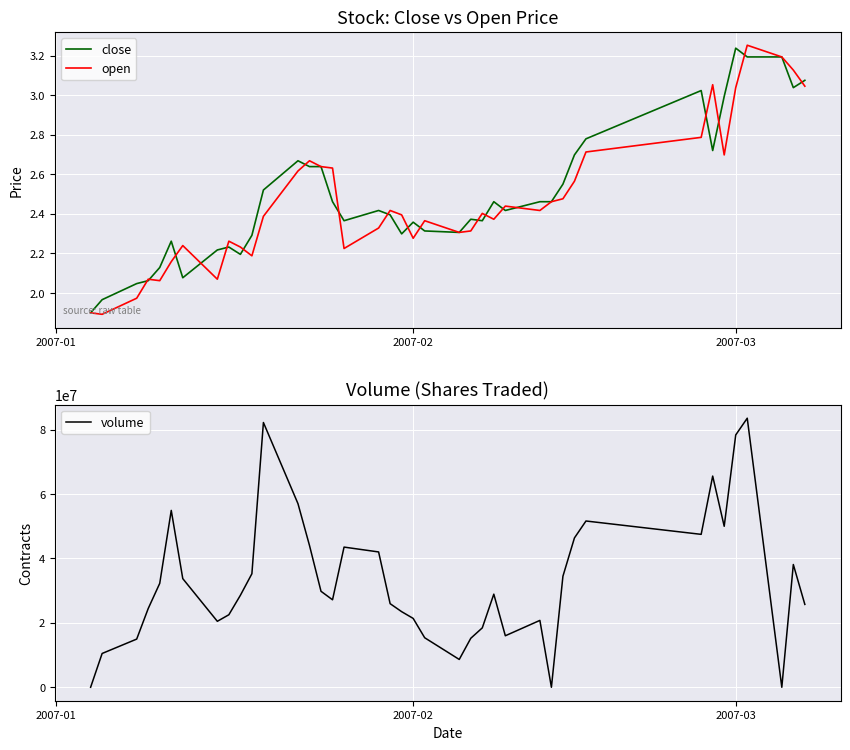

Which category has the highest value in the close series?

2007-03